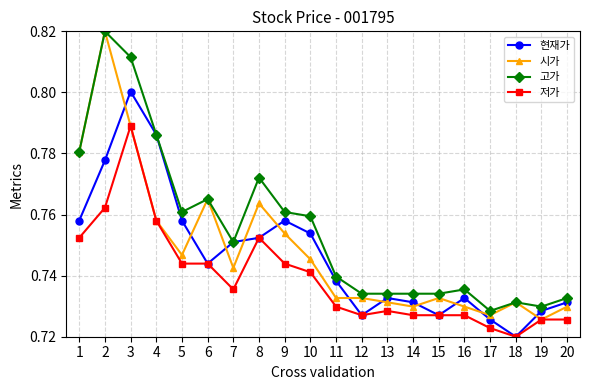

How many lines are shown in the chart?

4